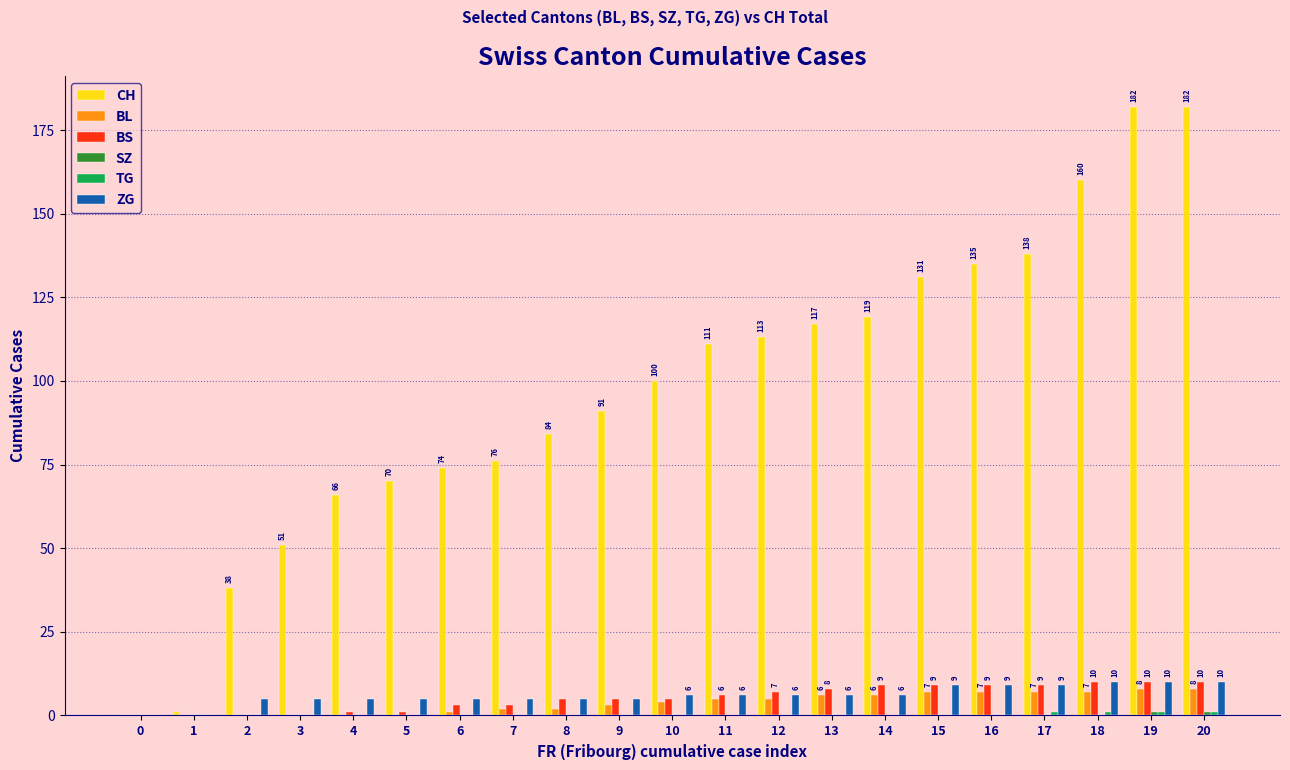

True or false: BS has a value of 3 at 6.

True